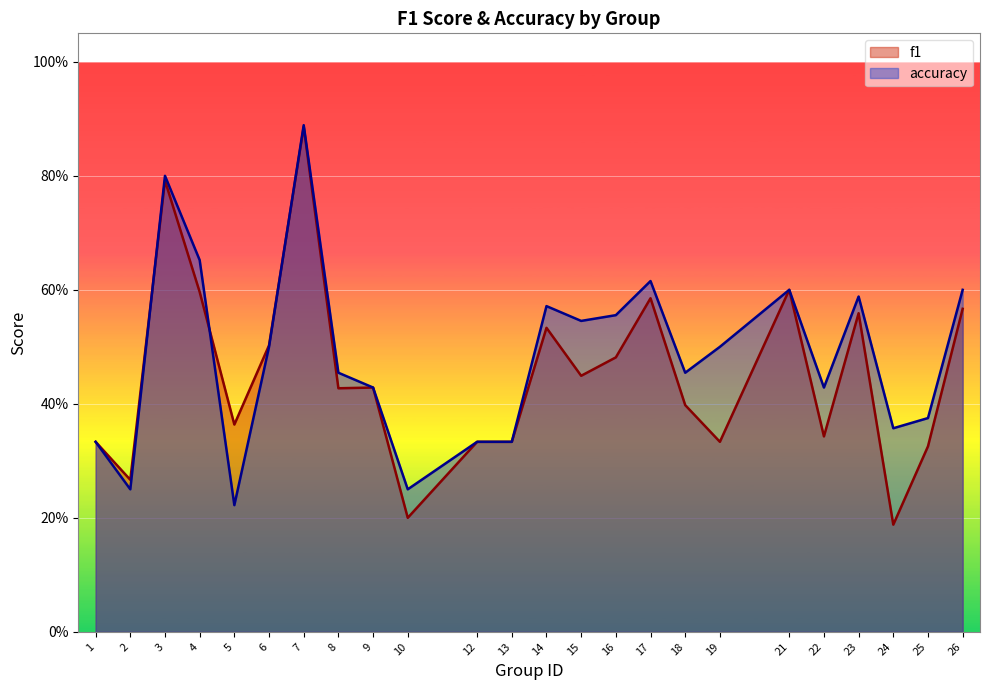

Count the f1 values in the range 0 to 1.

24